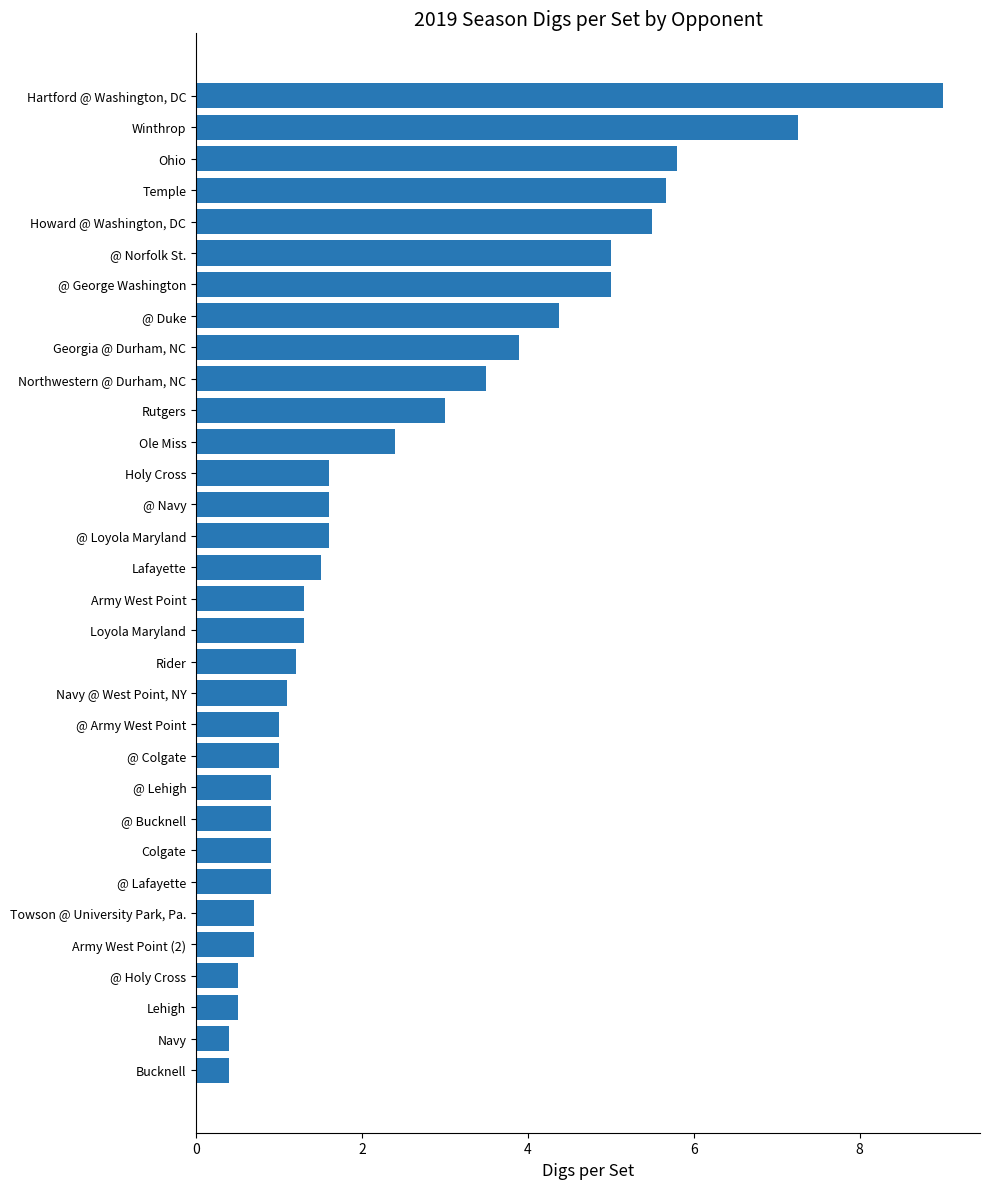

What is the sum of the values at @ Lafayette and @ Bucknell?

1.8